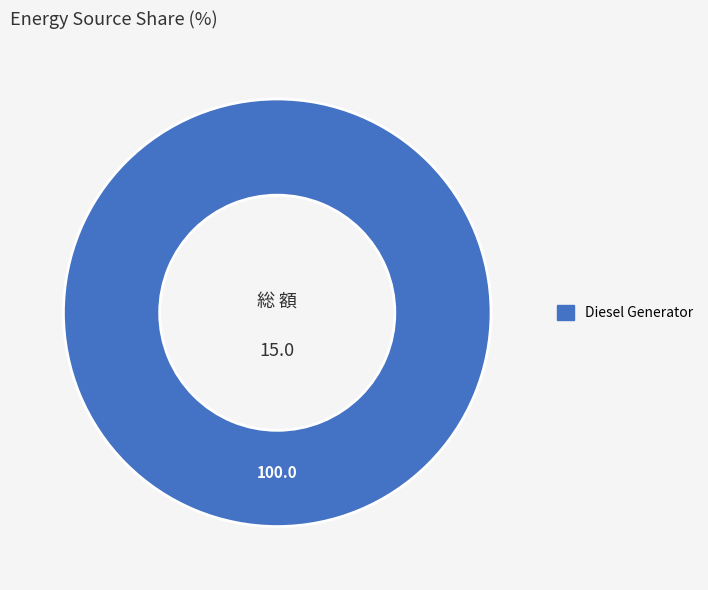

Is there a majority slice in this chart?

Yes